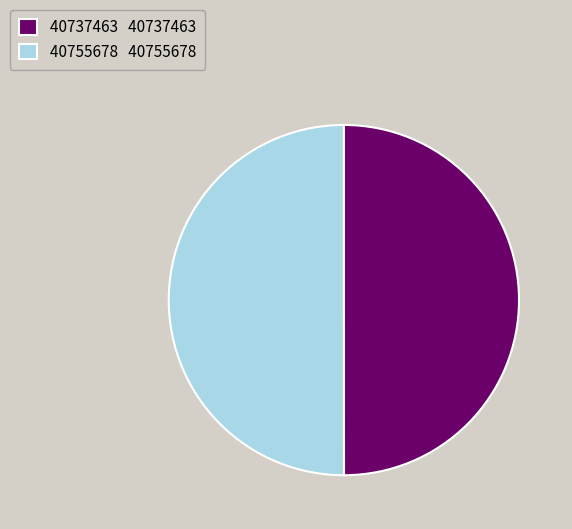

Is it true that 40737463 is 50% of the pie?

True